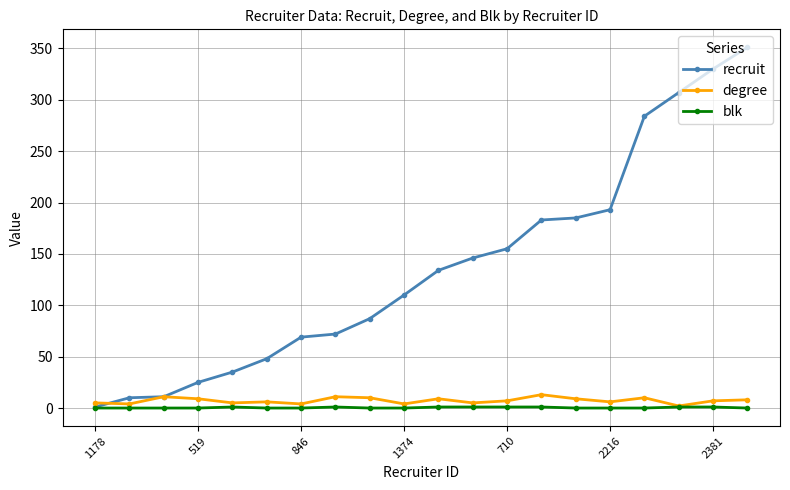

What is the value of the recruit point at the 9th from the left?

87